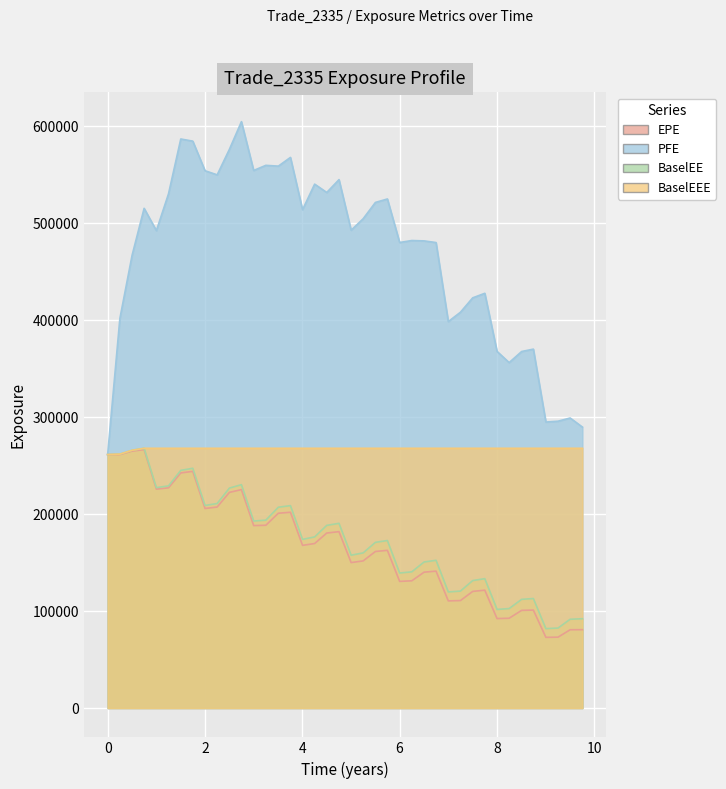

True or false: BaselEE and EPE cross at least once.

False